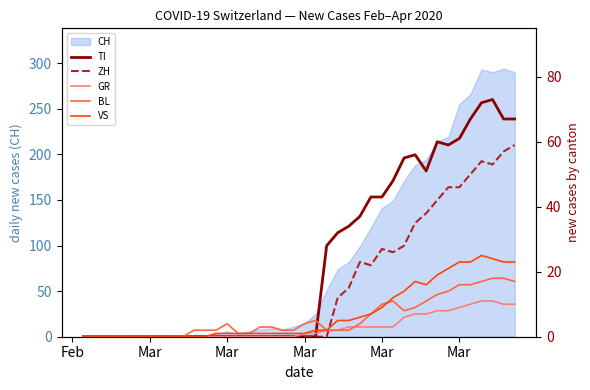

Reading left to right, extract all data points from this chart.

TI: 0	0	0	0	0	0	0	0	0	0	0	0	0	0	0	0	0	0	0	0	0	0	28	32	34	37	43	43	48	55	56	51	60	59	61	67	72	73	67	67
ZH: 0	0	0	0	0	0	0	0	0	0	0	0	0	0	0	0	0	0	0	0	0	0	0	12	15	23	22	27	26	28	35	38	42	46	46	50	54	53	57	59
GR: 0	0	0	0	0	0	0	0	0	0	0	0	0	0	0	0	0	0	0	0	1	1	2	2	3	3	3	3	3	6	7	7	8	8	9	10	11	11	10	10
BL: 0	0	0	0	0	0	0	0	0	0	2	2	2	4	1	1	3	3	2	2	4	5	2	2	2	4	7	10	11	8	9	11	13	14	16	16	17	18	18	17
VS: 0	0	0	0	0	0	0	0	0	0	0	0	1	1	1	1	1	1	1	1	1	2	2	5	5	6	7	9	12	14	17	16	19	21	23	23	25	24	23	23